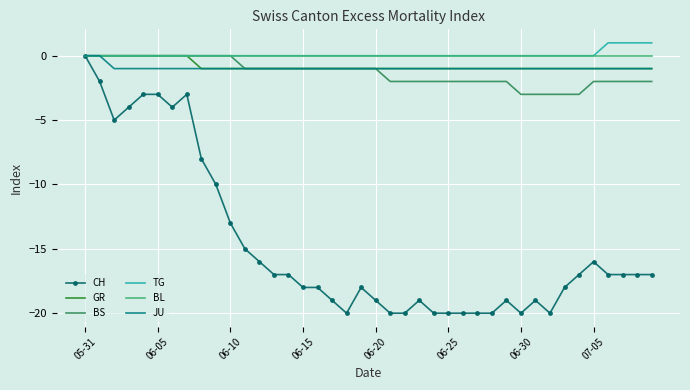

Which series has the widest spread of values?

CH